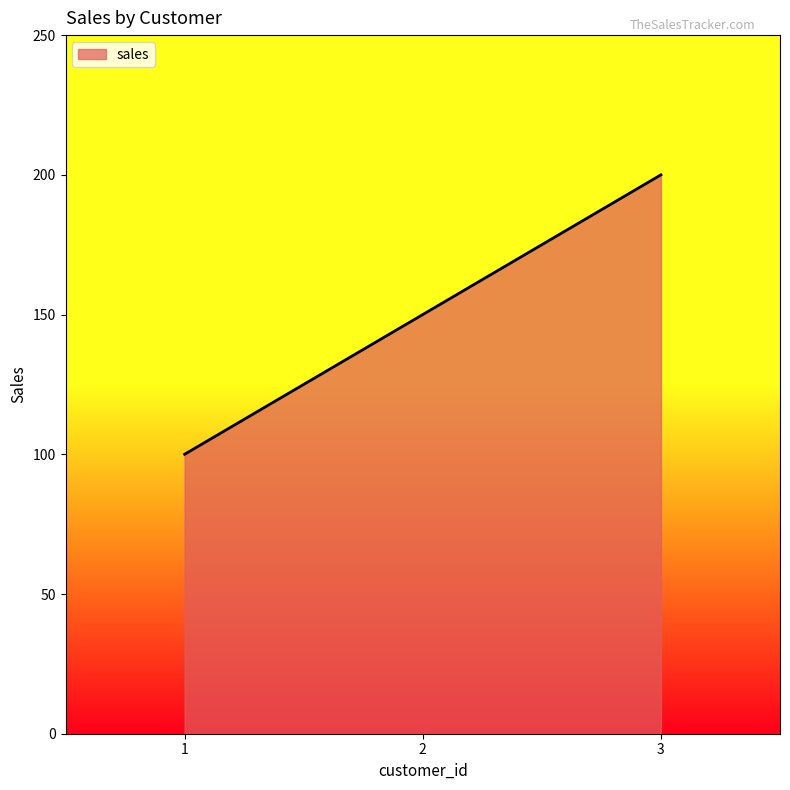

How many series are shown in this chart?

1